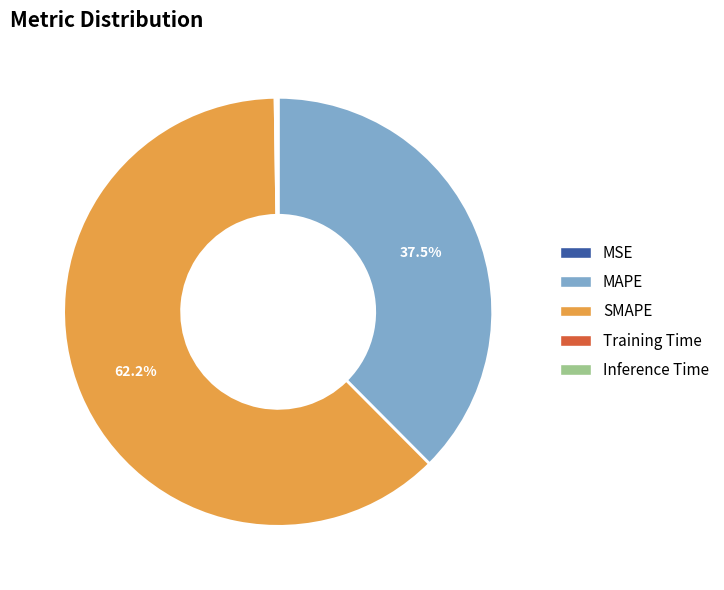

To the nearest percent, what is the difference between the largest and smallest slice percentages?

62%